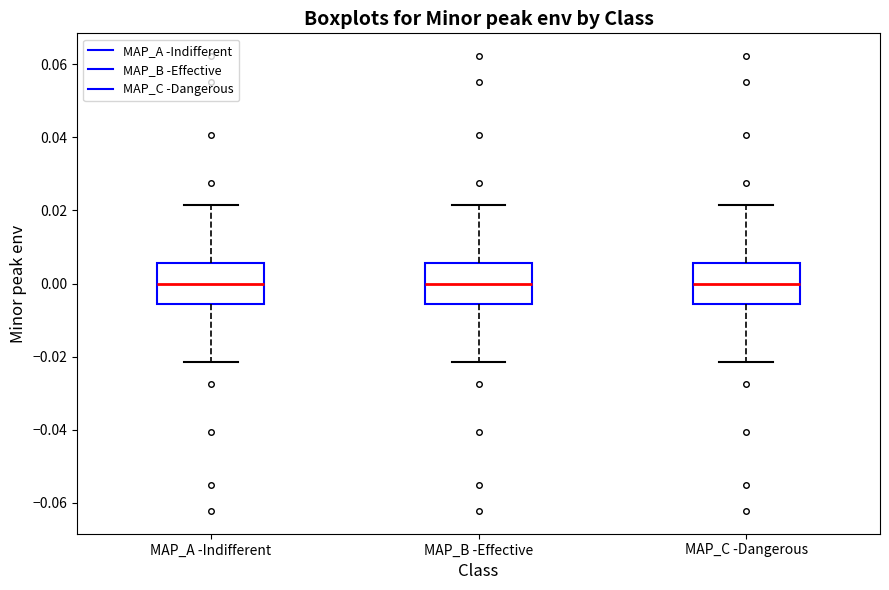

Where does the median line of the box for MAP_B -Effective sit on the y-axis? The values are not printed on the chart, so give them approximately, as read against the axis.

0.000